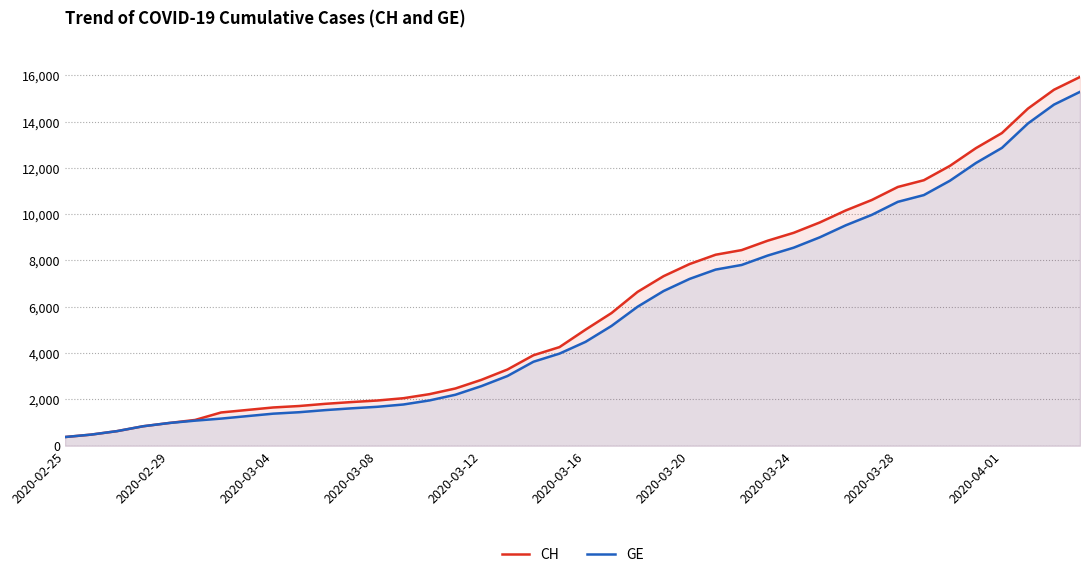

True or false: CH and GE intersect in this chart.

False